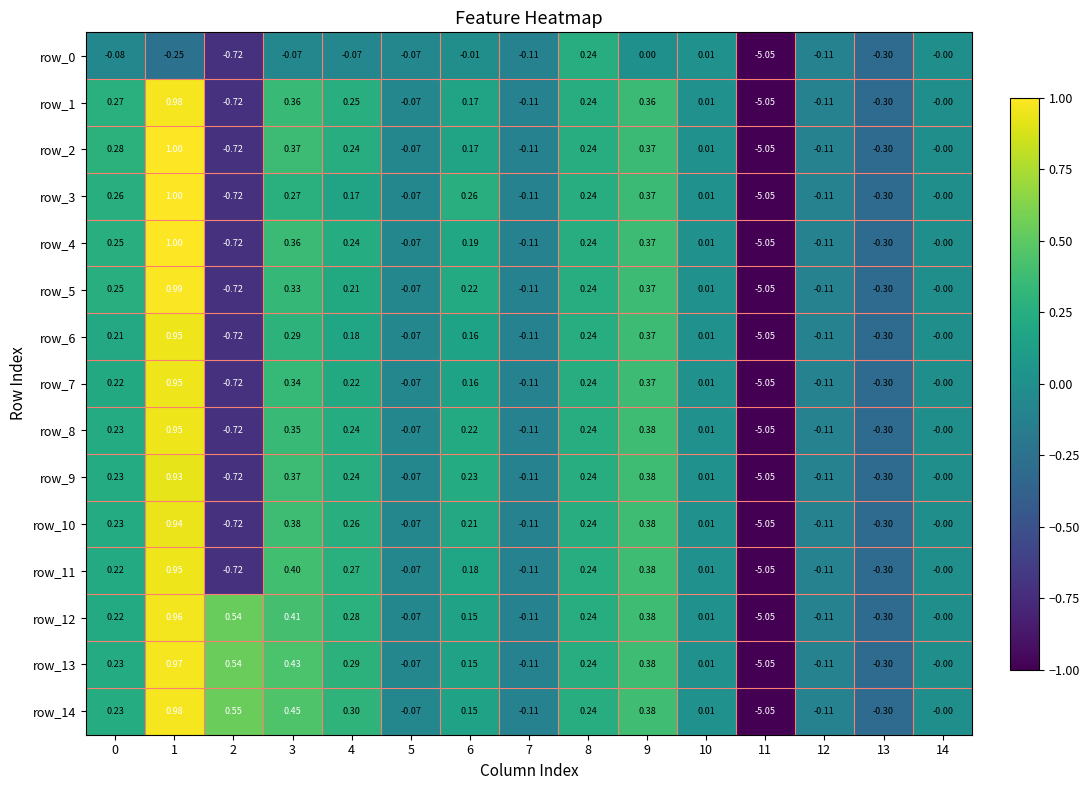

At which category is the sum across all series the highest?

1